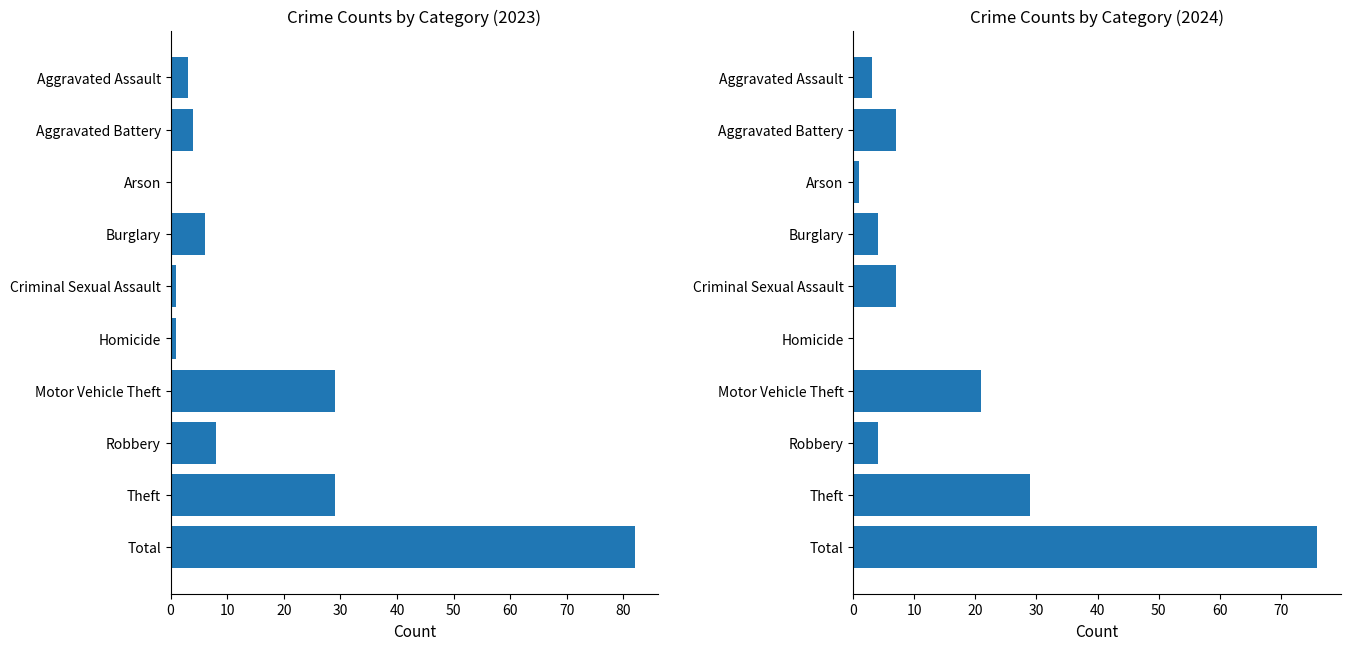

At which category is the sum across all series the highest?

Total